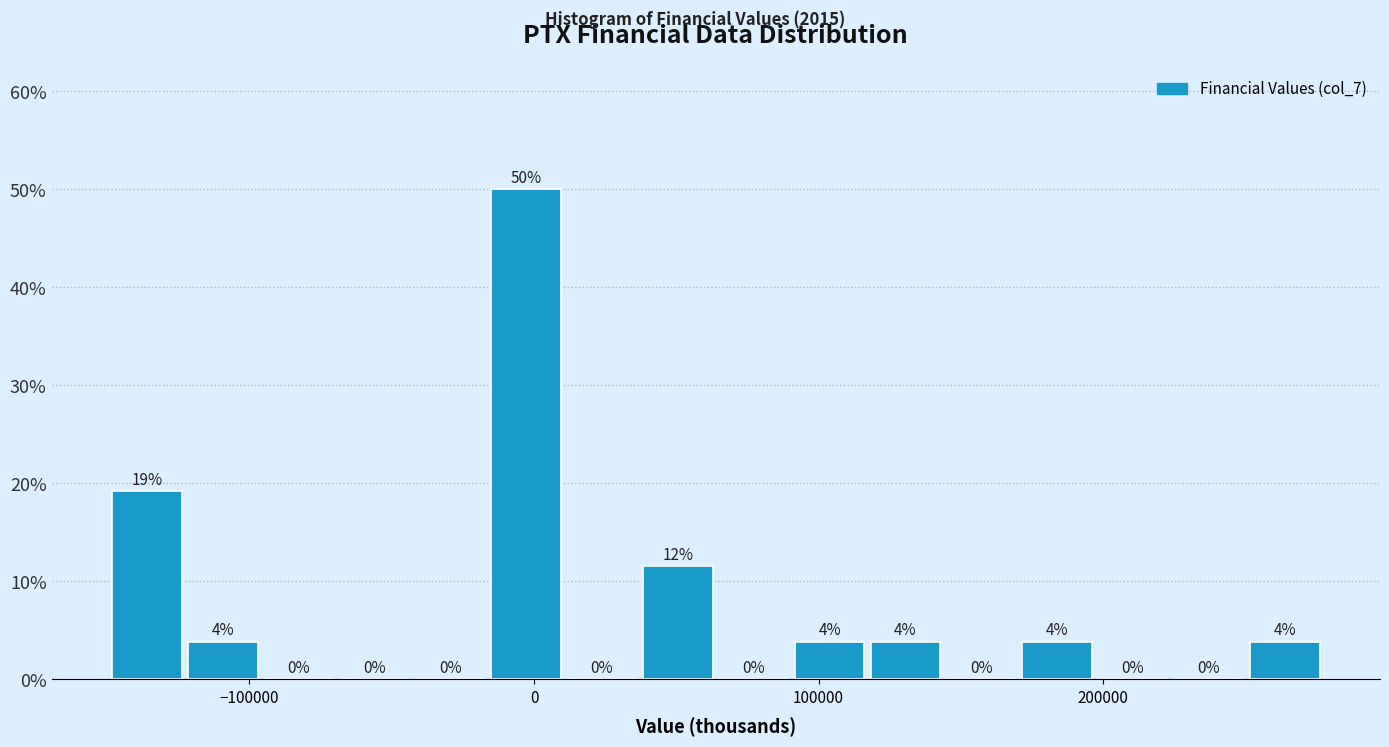

Around what value on the x-axis is the tallest bar? Give the approximate position of its centre, as read against the axis.

0